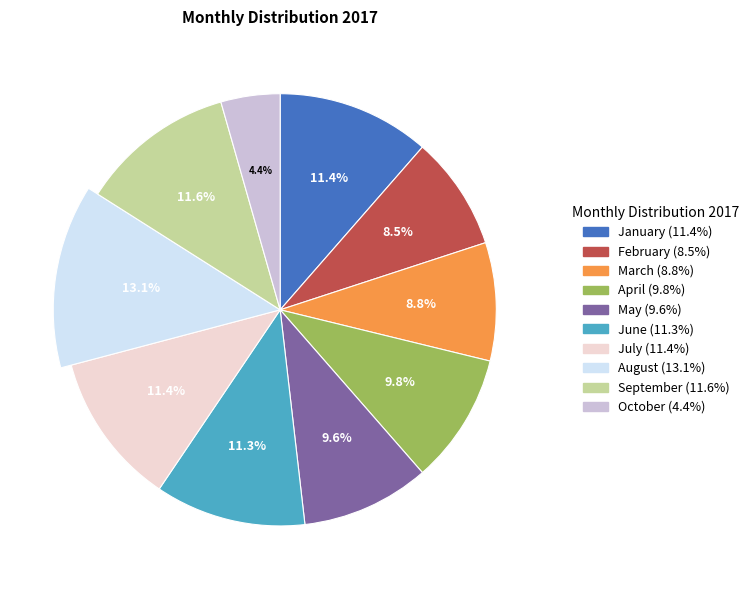

Count the number of slices in the pie.

10